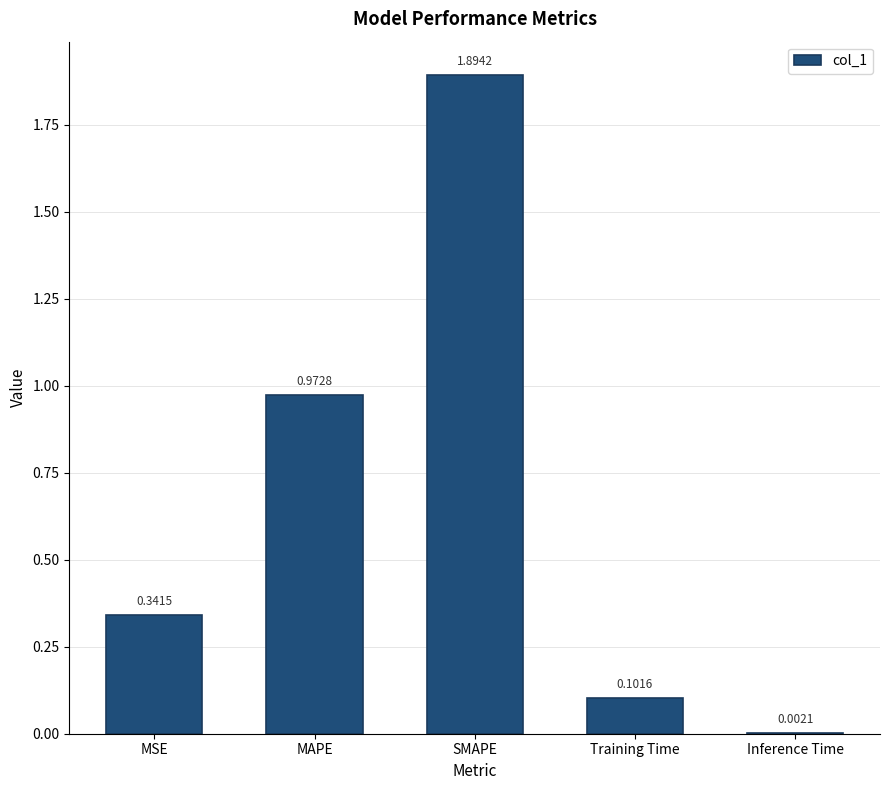

Which category has the highest value across all series?

SMAPE